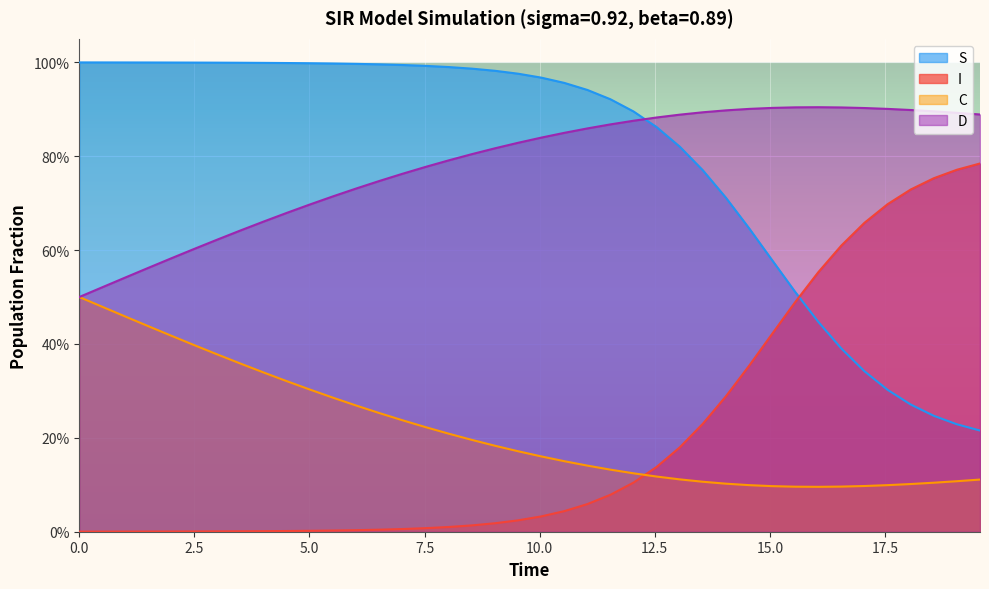

How many times do D and S cross each other?

1